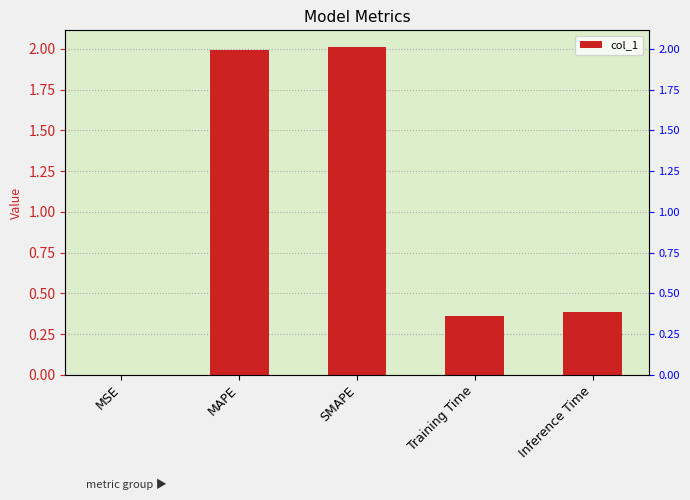

Rank the categories by value from lowest to highest.

MSE, Training Time, Inference Time, MAPE, SMAPE